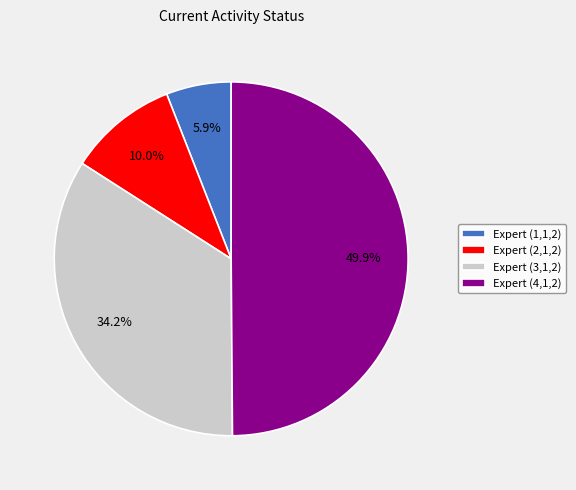

To the nearest percent, what portion does Expert (2,1,2) represent?

10%